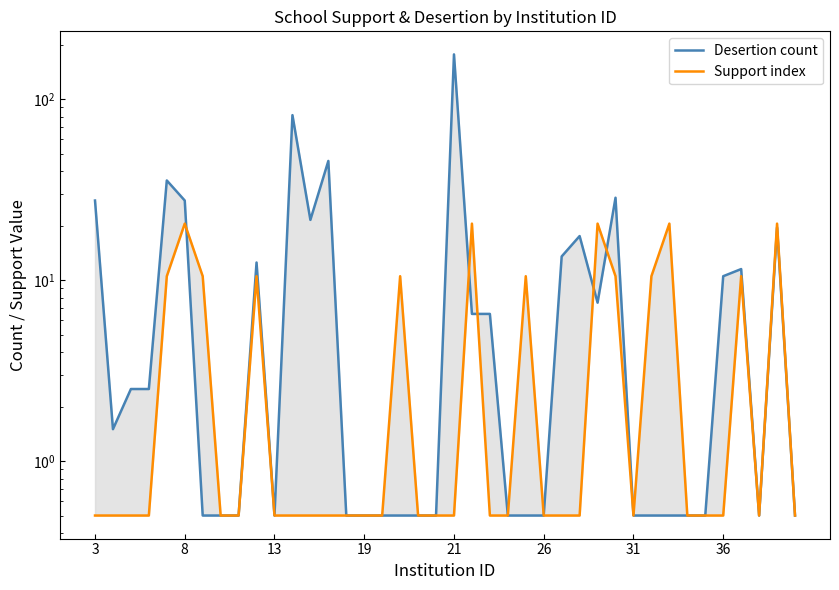

The Desertion count series shows 3.5 at 26. True or false?

False